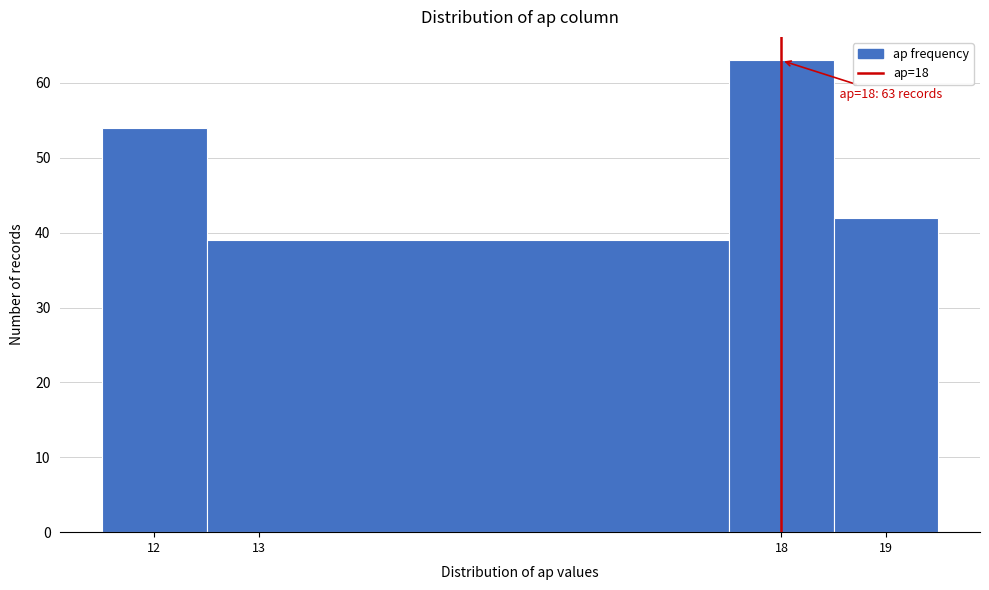

Which range on the x-axis has the tallest bar?

17.5 to 18.5